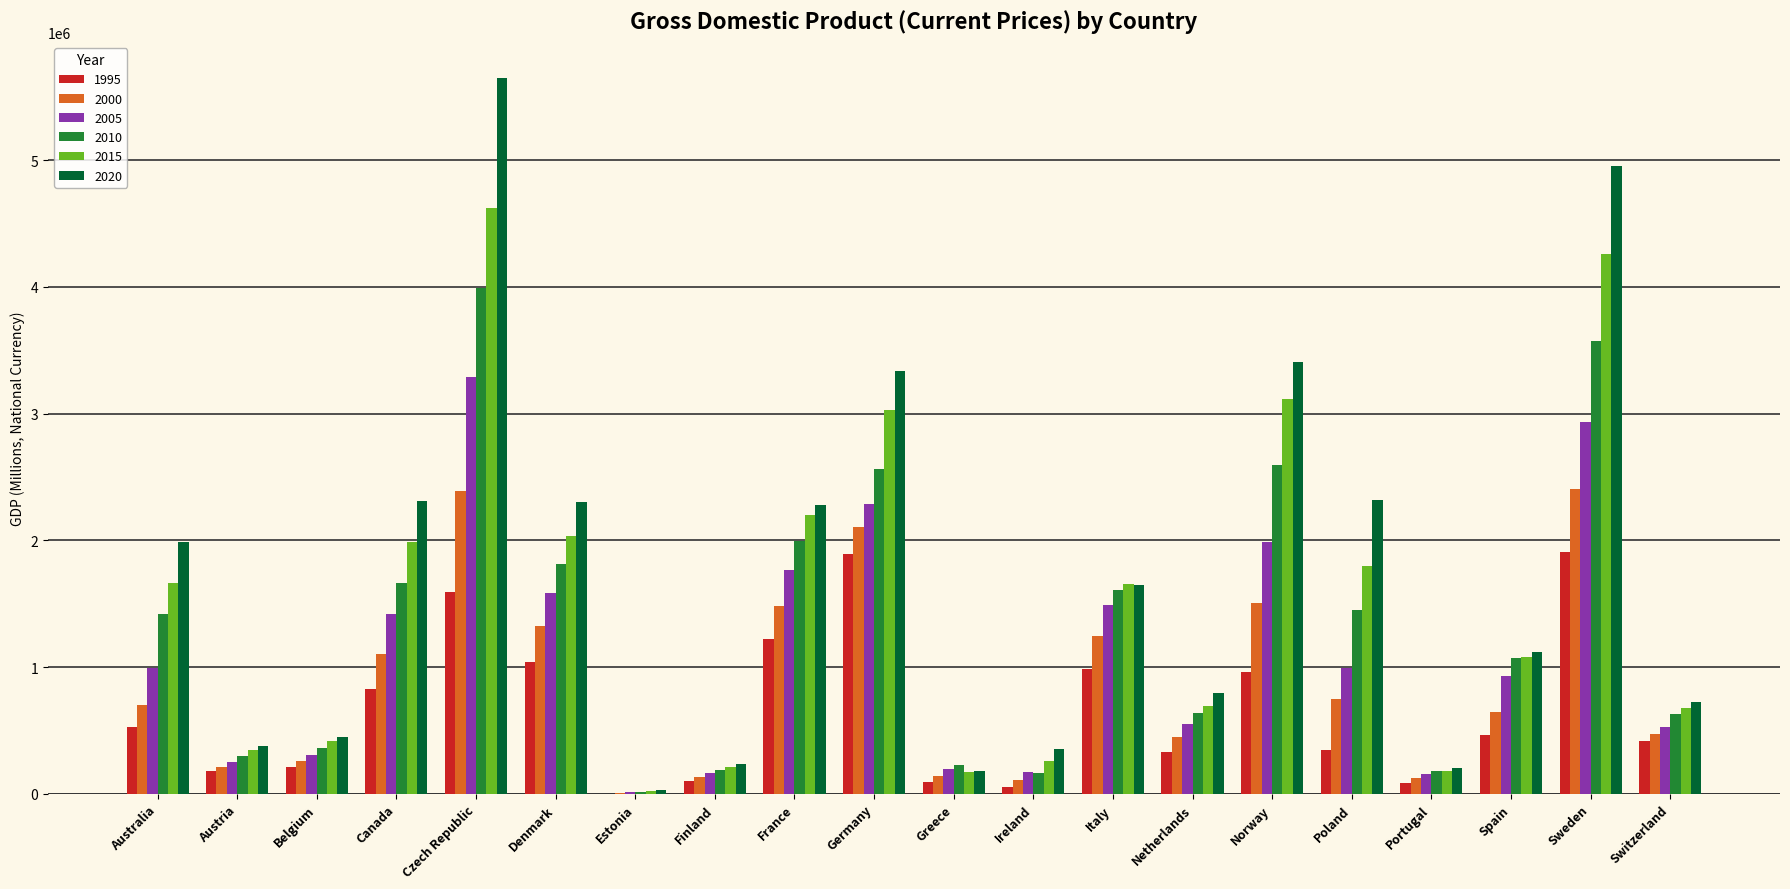

What are all the series names shown in the legend?

1995, 2000, 2005, 2010, 2015, 2020